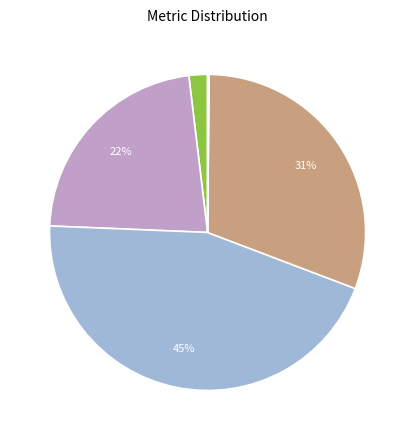

How many segments does this pie chart have?

5